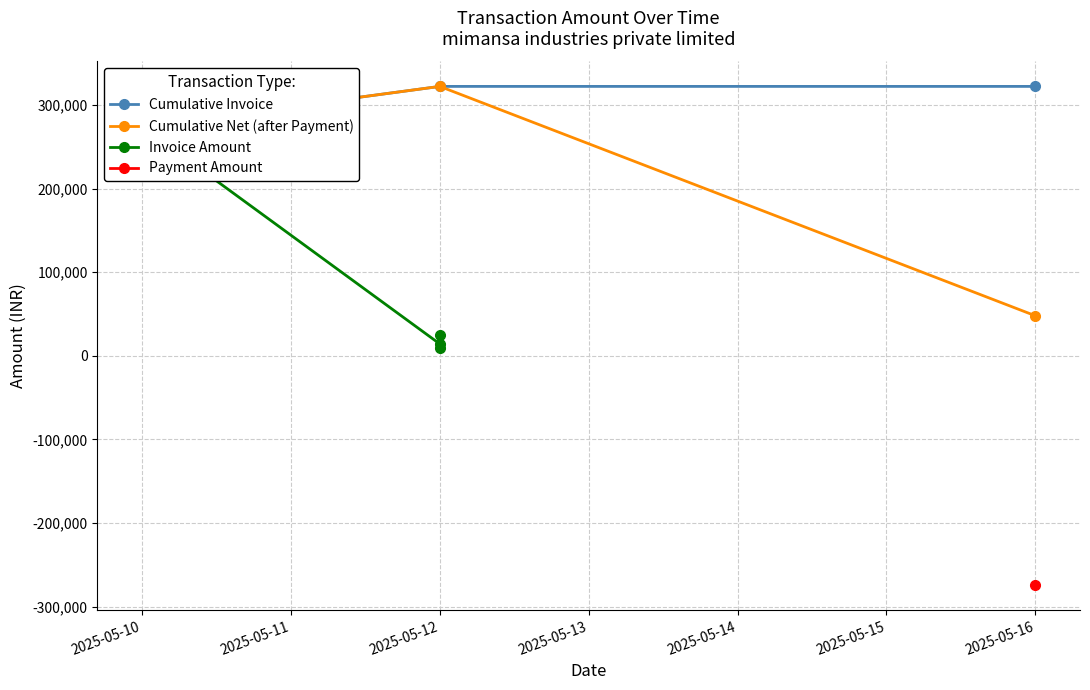

Where is the first local maximum?

2025-05-12